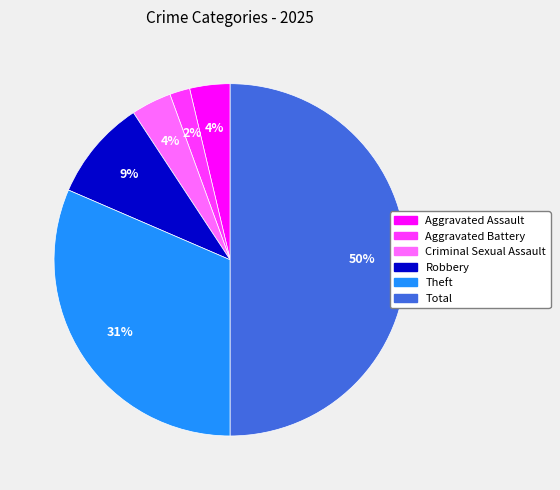

The Criminal Sexual Assault slice represents 4% of the pie. True or false?

True